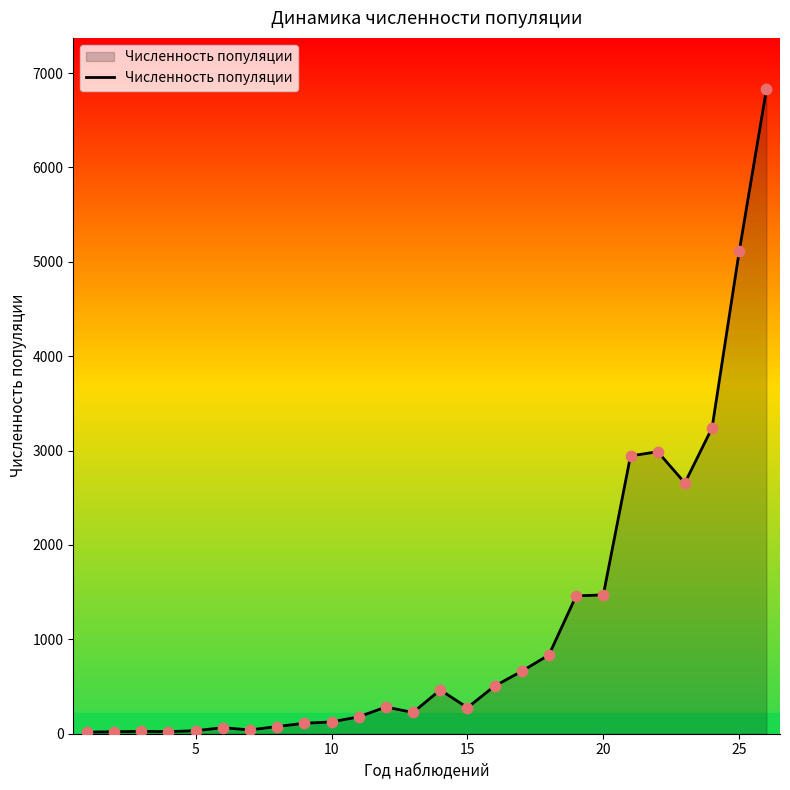

What is the greatest value displayed?

6826